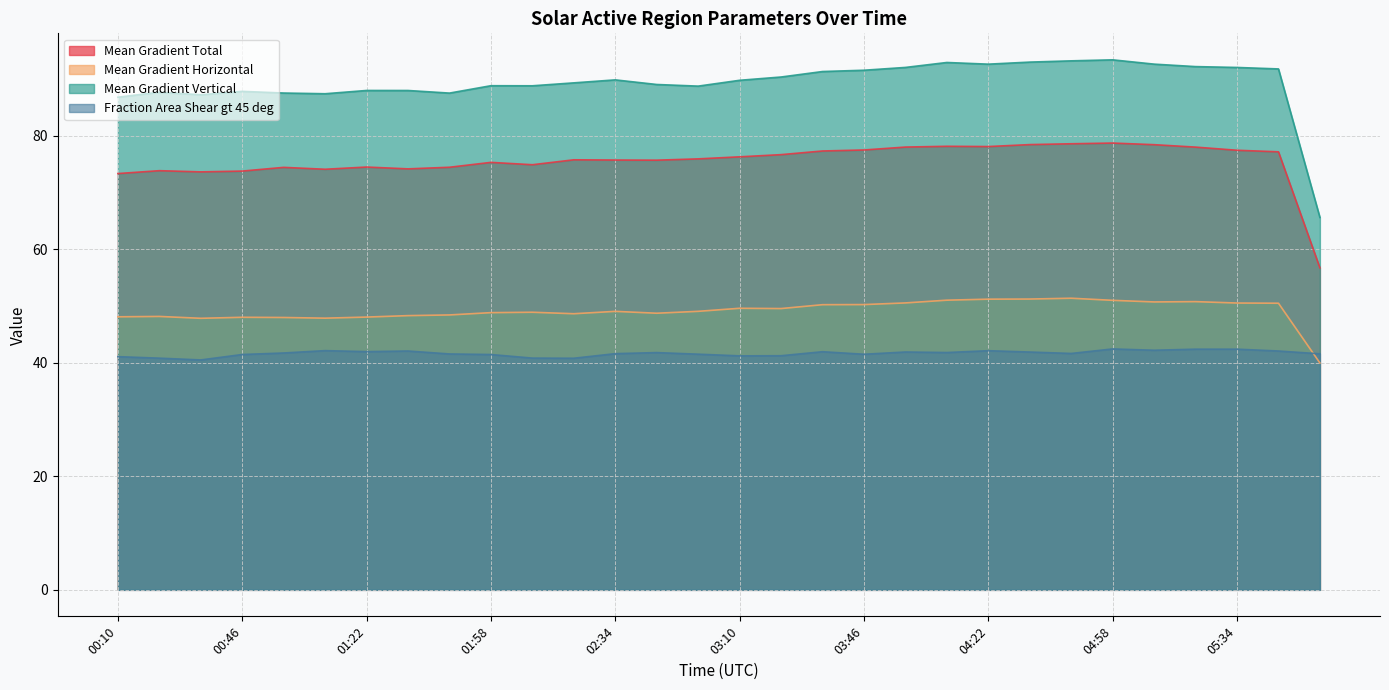

True or false: Mean Gradient Total and Mean Gradient Horizontal intersect in this chart.

False